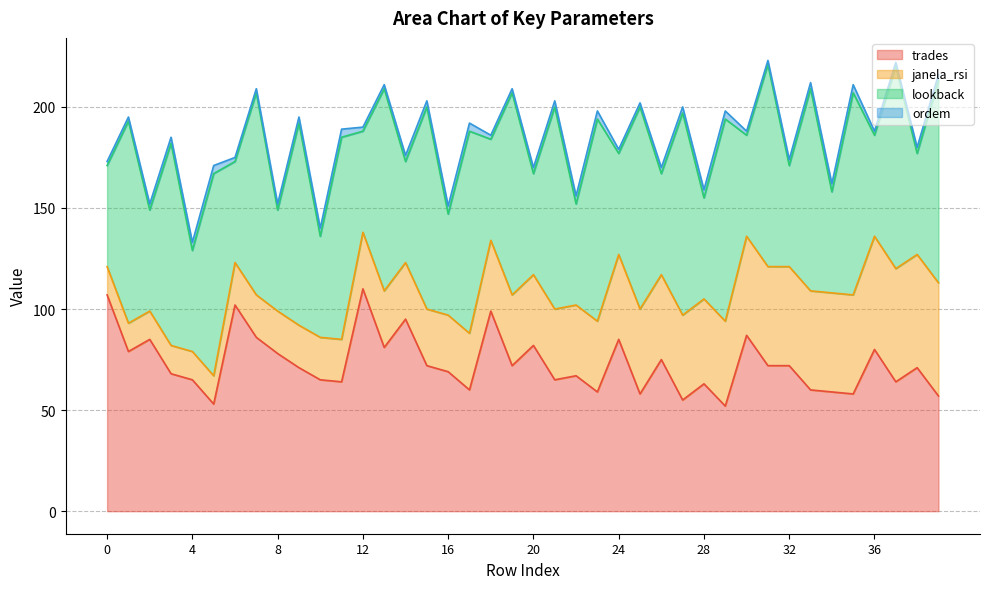

Does the chart display data point markers on the line(s)?

No